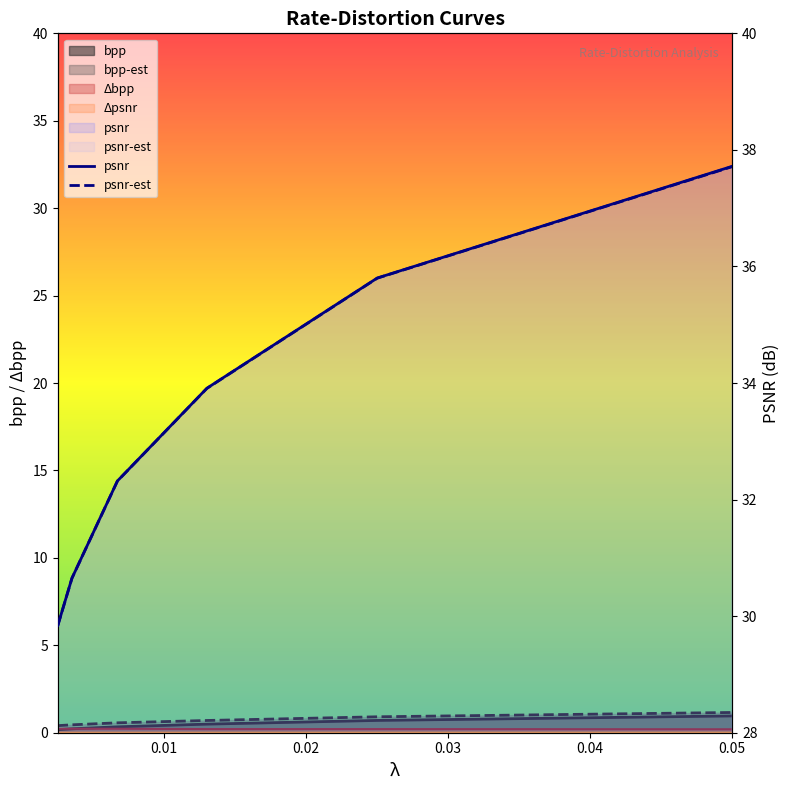

True or false: psnr-est and Δbpp intersect in this chart.

False